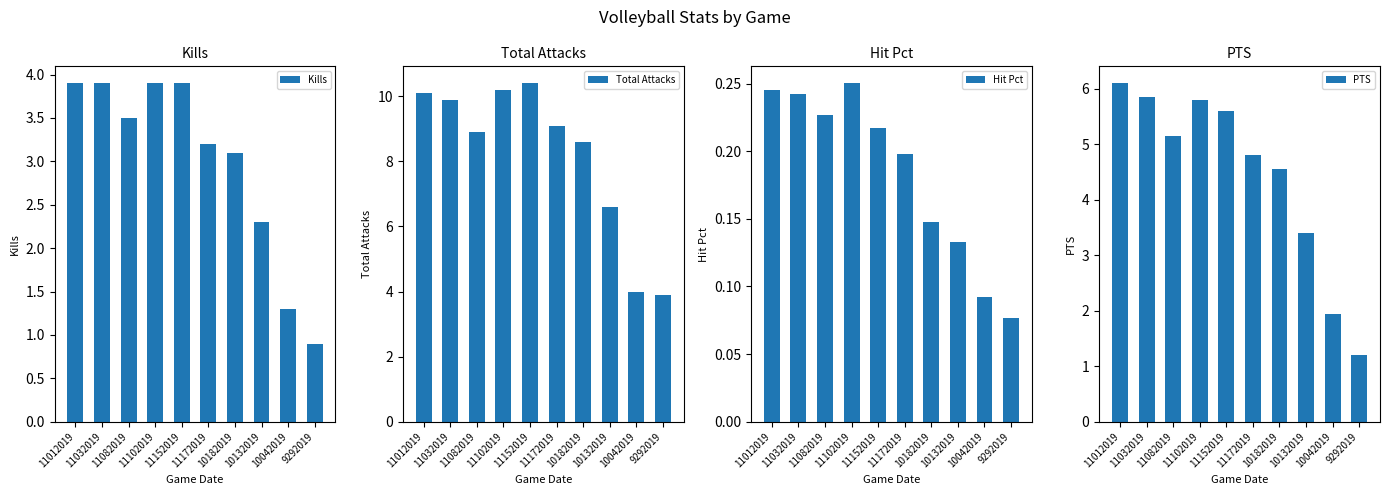

The Total Attacks series shows 10.1 at 11012019. True or false?

True